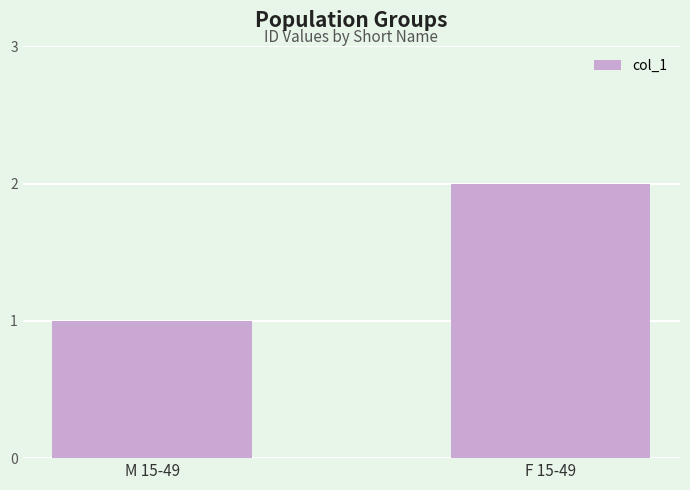

What is the difference between the values at F 15-49 and M 15-49?

1